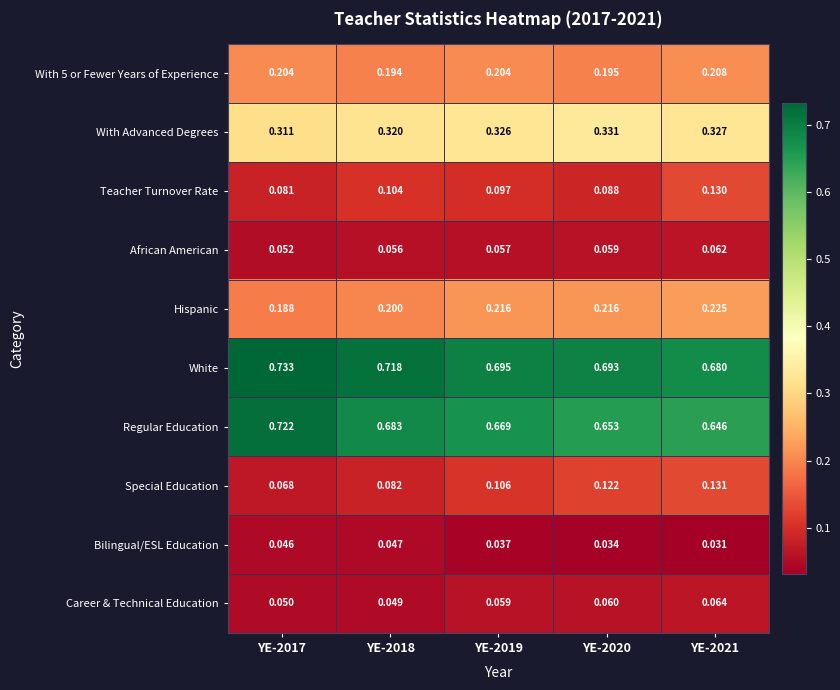

What is the total value across all series at YE-2021?

2.5